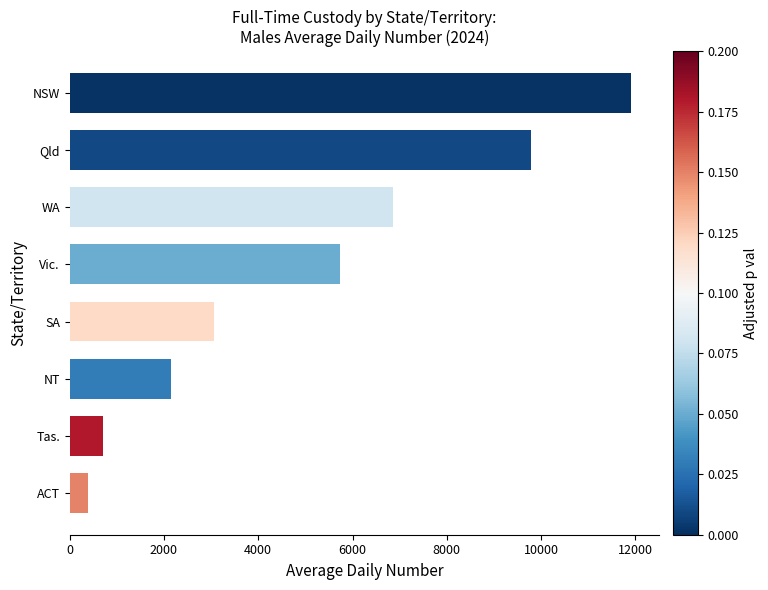

Reading bottom to top, list all the values displayed in this chart.

382	713	2142	3070	5734	6850	9776	11910